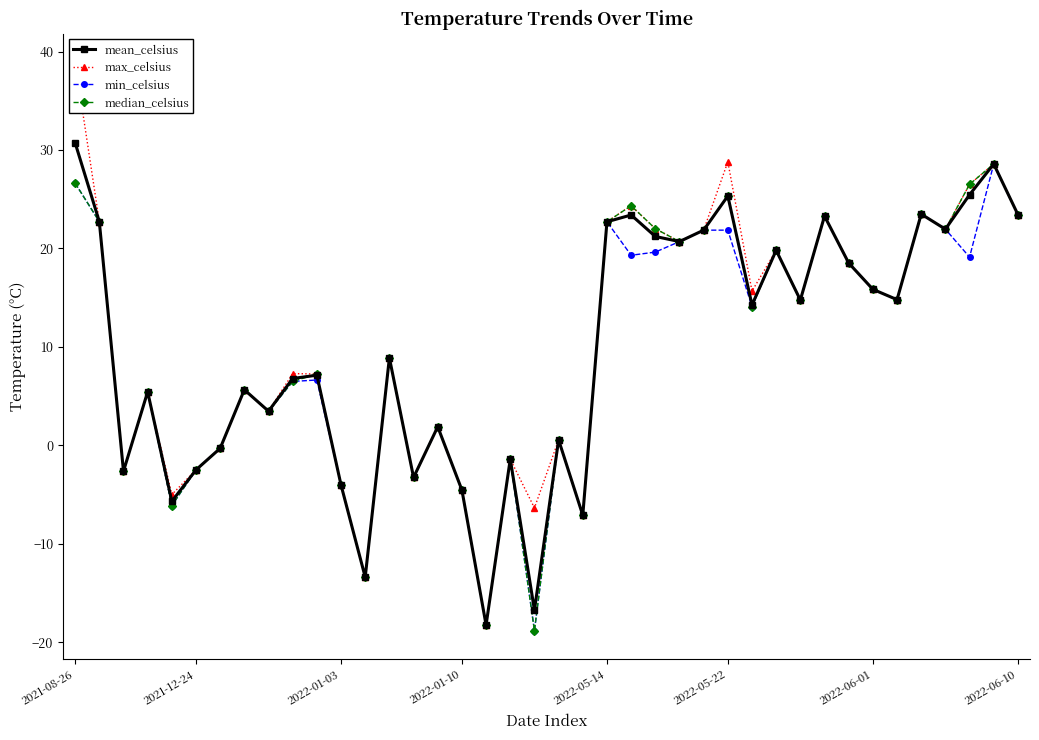

Is the value of mean_celsius at 32 greater than the value of min_celsius at 23?

No